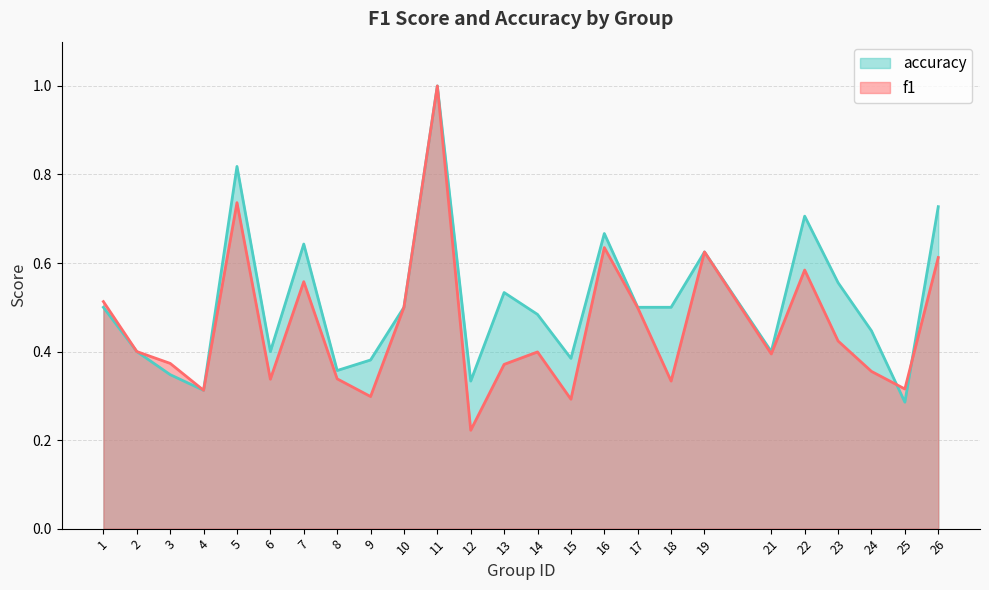

What is the value of the accuracy point at the 19th from the left?

0.6